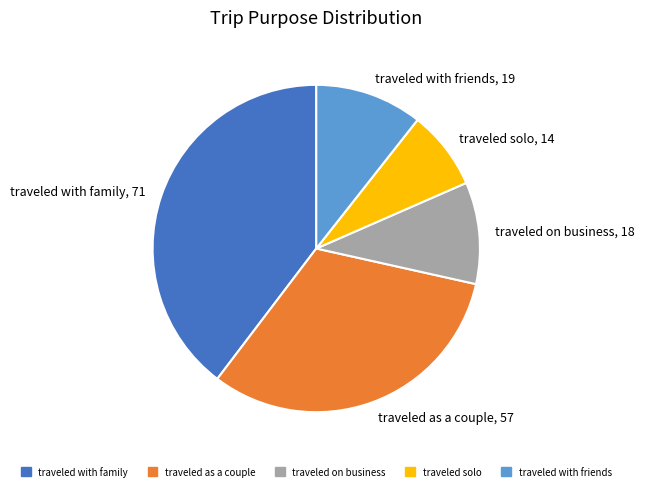

Do traveled as a couple and traveled with friends together represent more than half of the pie?

No